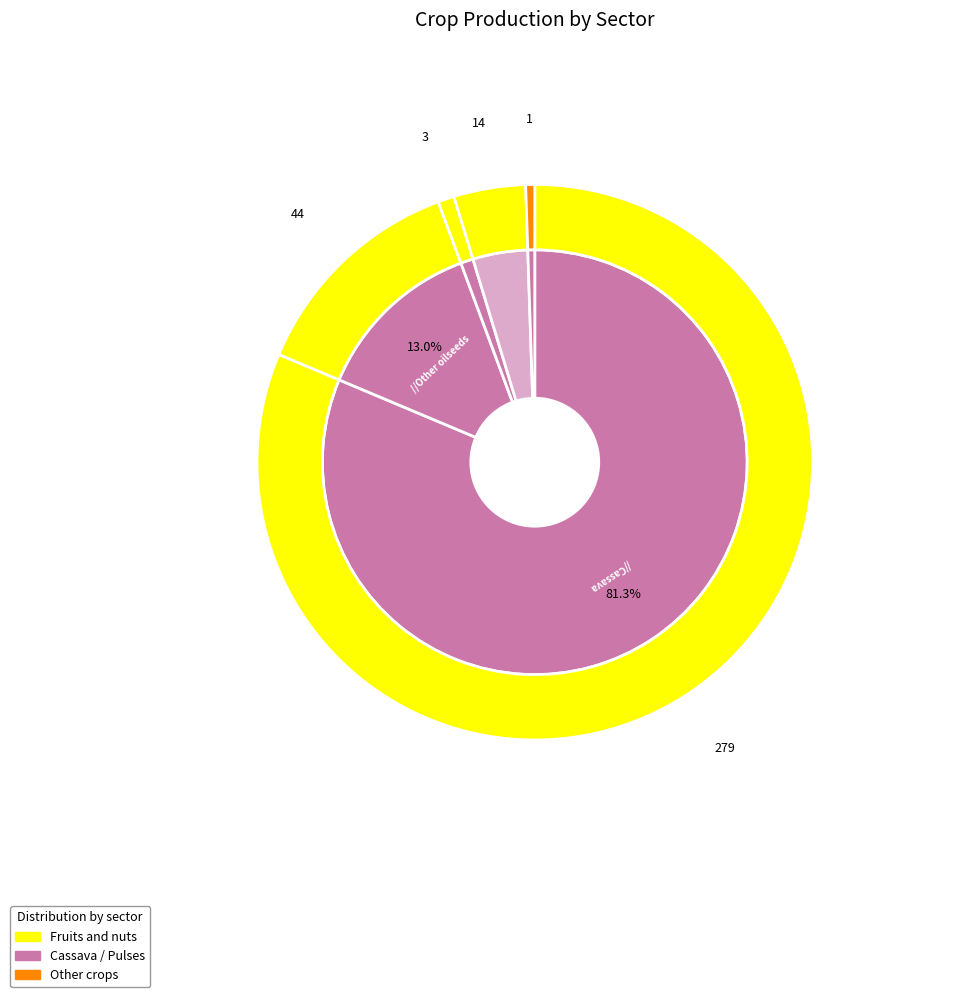

What is the largest slice in the pie chart?

cassava